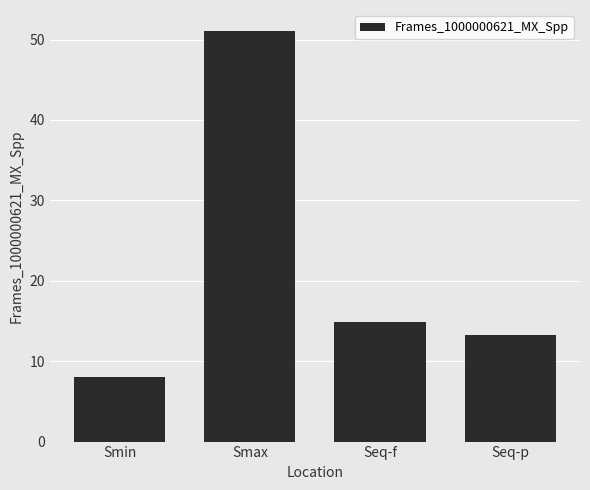

The value at Smax is 51.1. True or false?

True